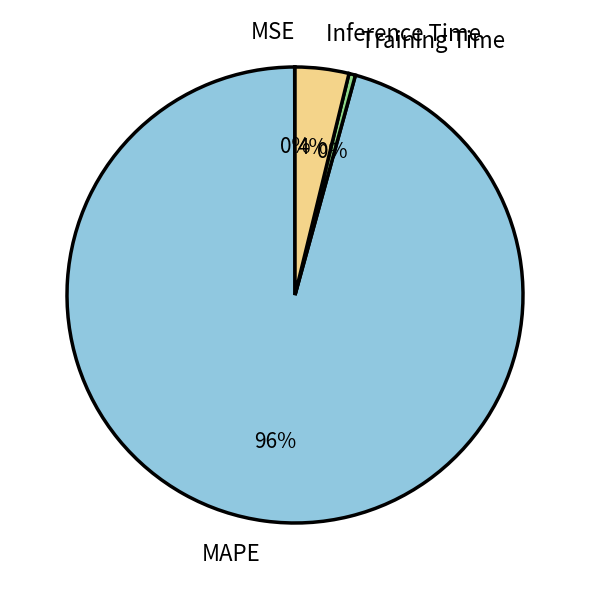

Which has a higher value, Inference Time or MAPE?

MAPE